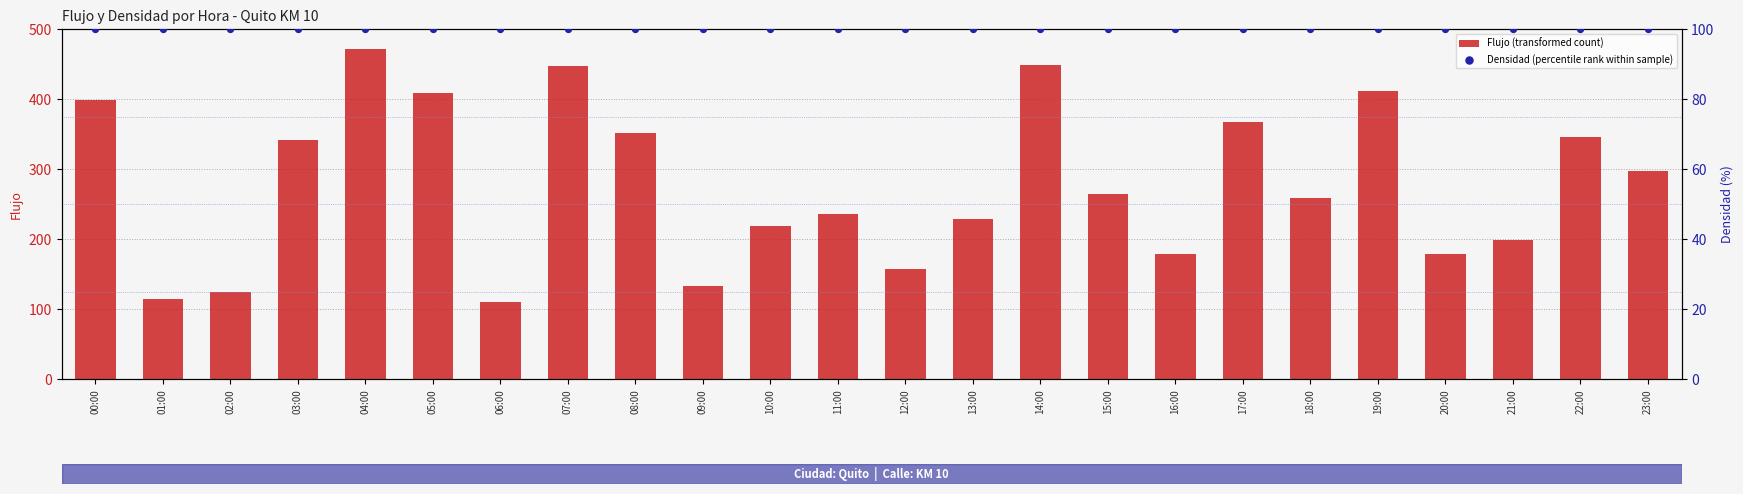

What are all the series names shown in the legend?

Flujo (transformed count), Densidad (percentile rank within sample)